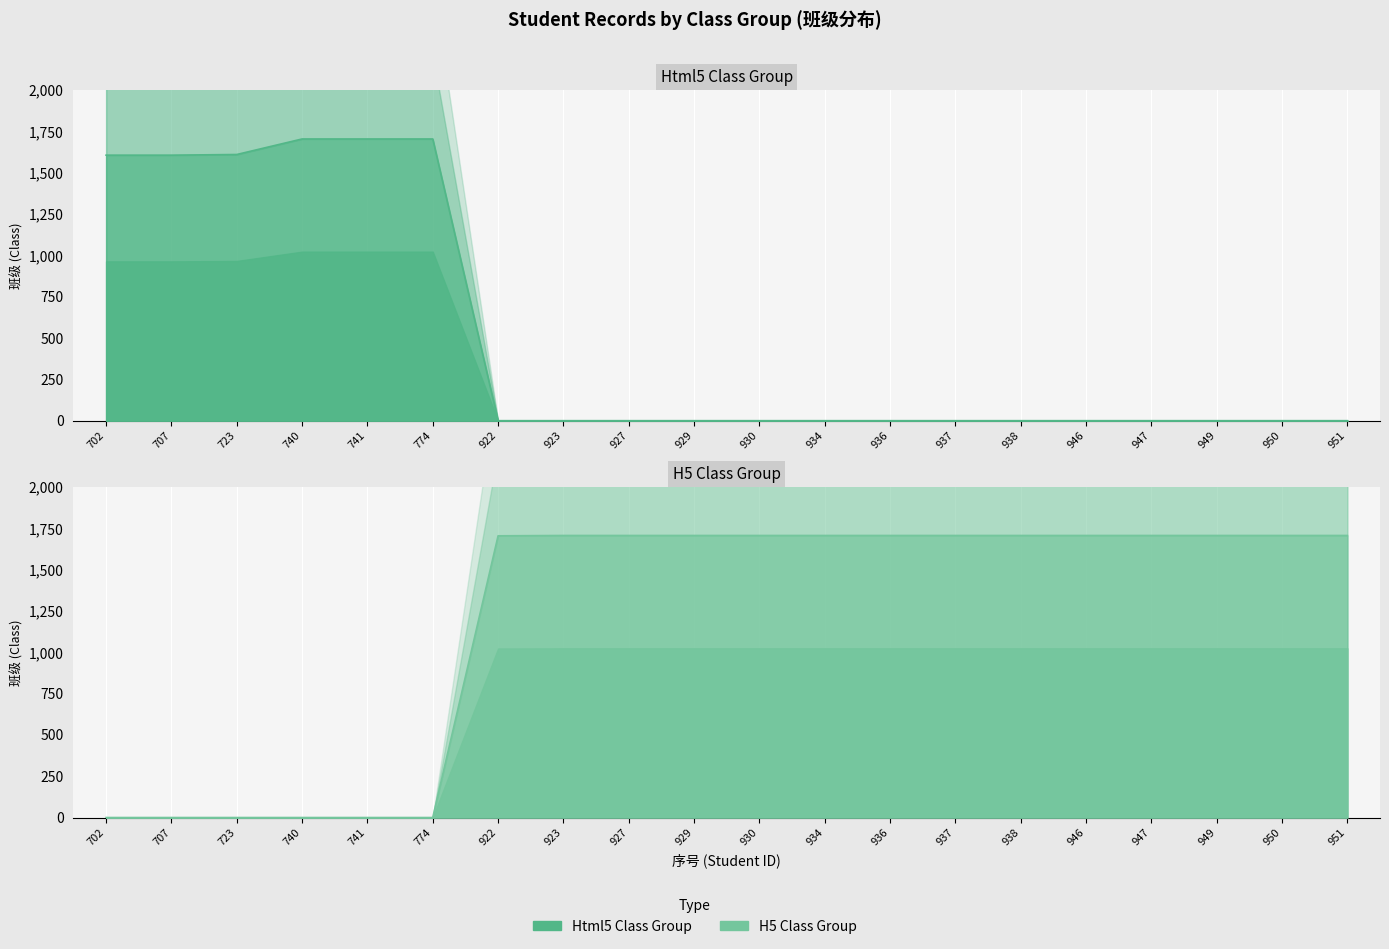

The H5班级 series shows 1707 at 947. True or false?

True